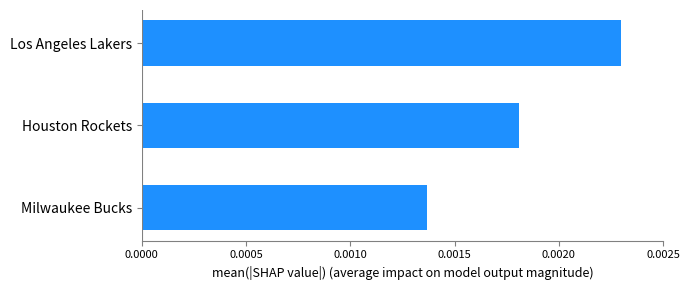

Which category has the lowest value across all series?

Milwaukee Bucks